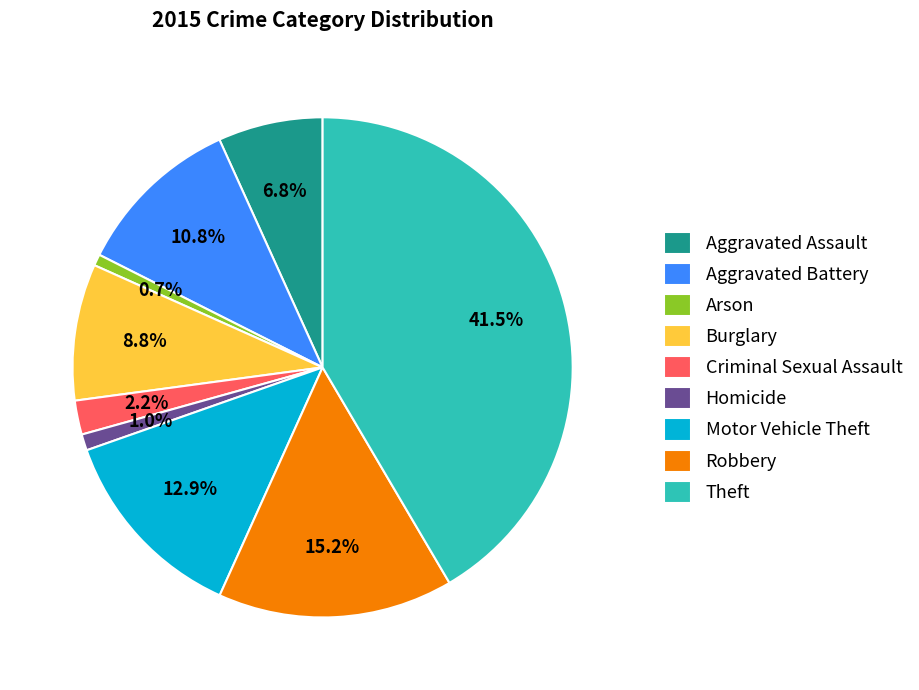

Does Robbery represent more than half of the total?

No